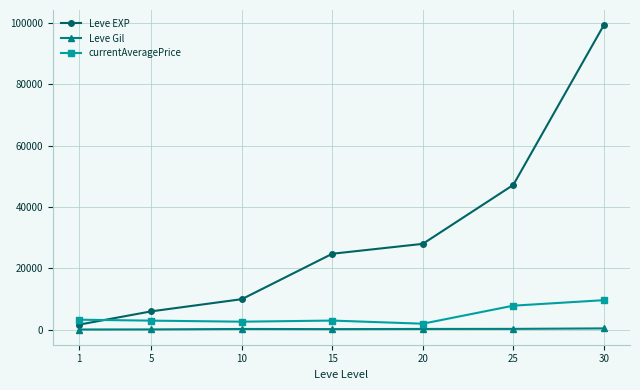

At 25, list the series in order from largest to smallest.

Leve EXP, currentAveragePrice, Leve Gil